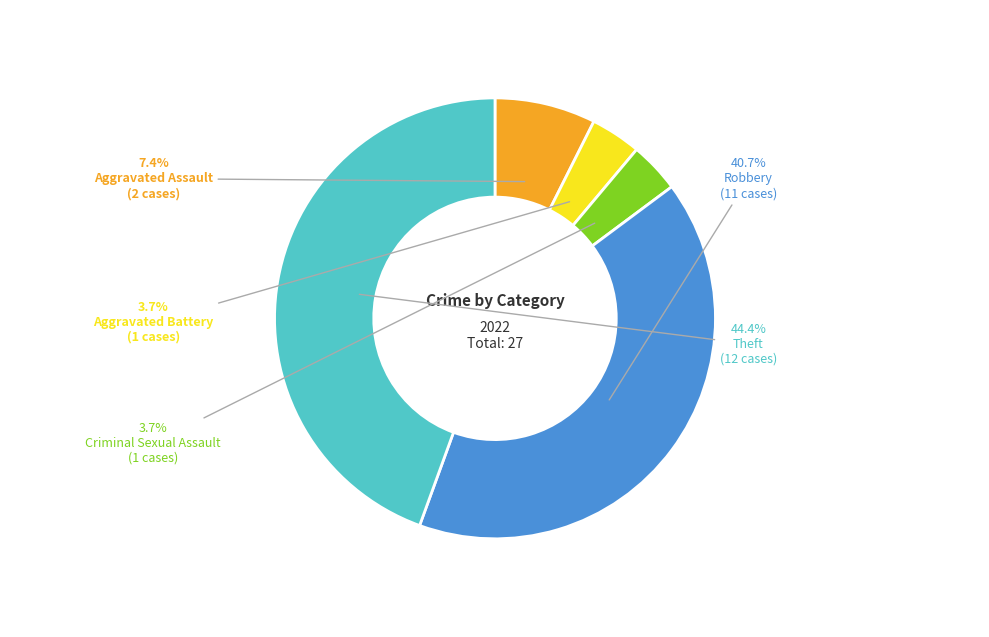

Which slice is the largest?

Theft